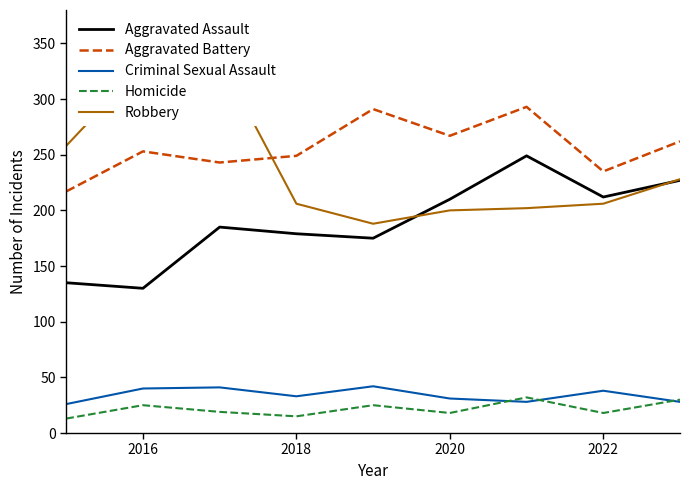

True or false: Aggravated Assault and Aggravated Battery cross at least once.

False